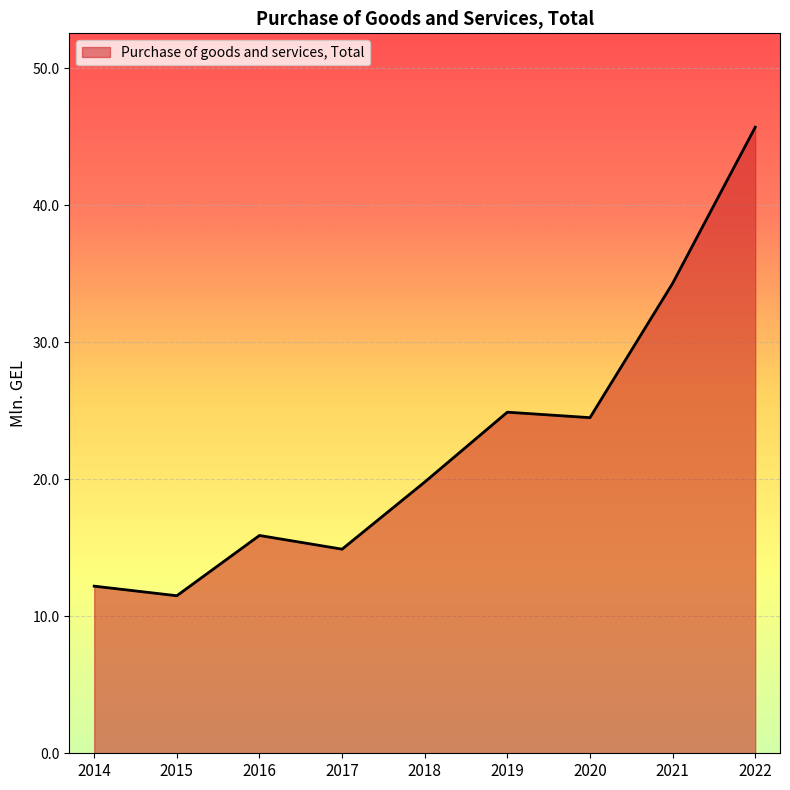

What is the difference between the maximum and minimum values?

34.2